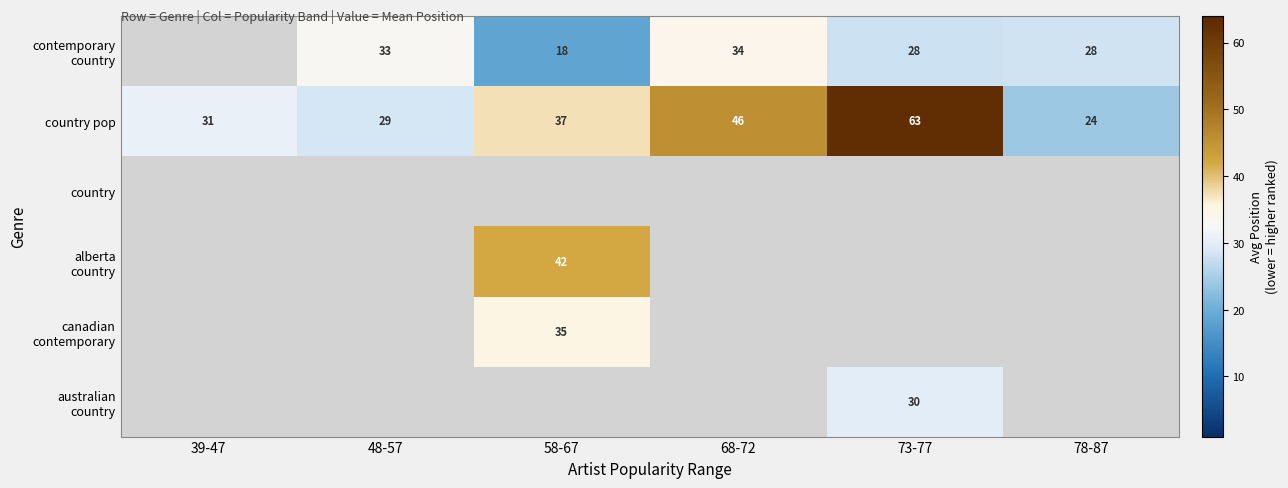

What is the difference between the maximum and second lowest values in the country pop series?

34